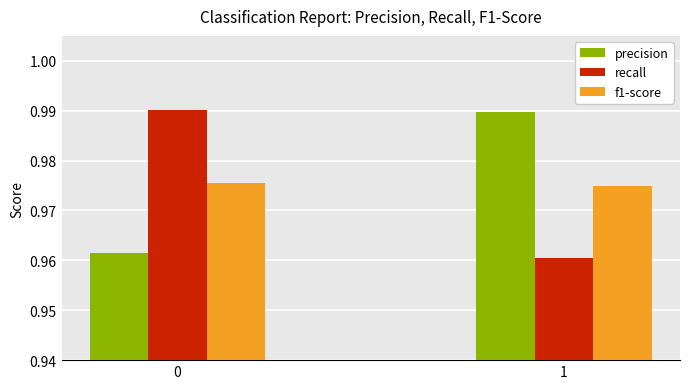

At 0, list the series in order from smallest to largest.

precision, f1-score, recall